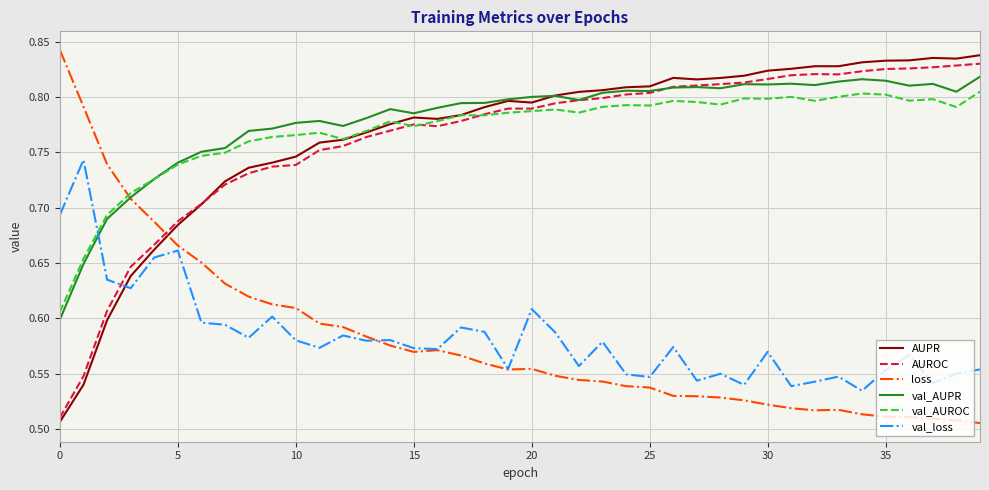

Which series has the largest total across all categories?

val_AUPR